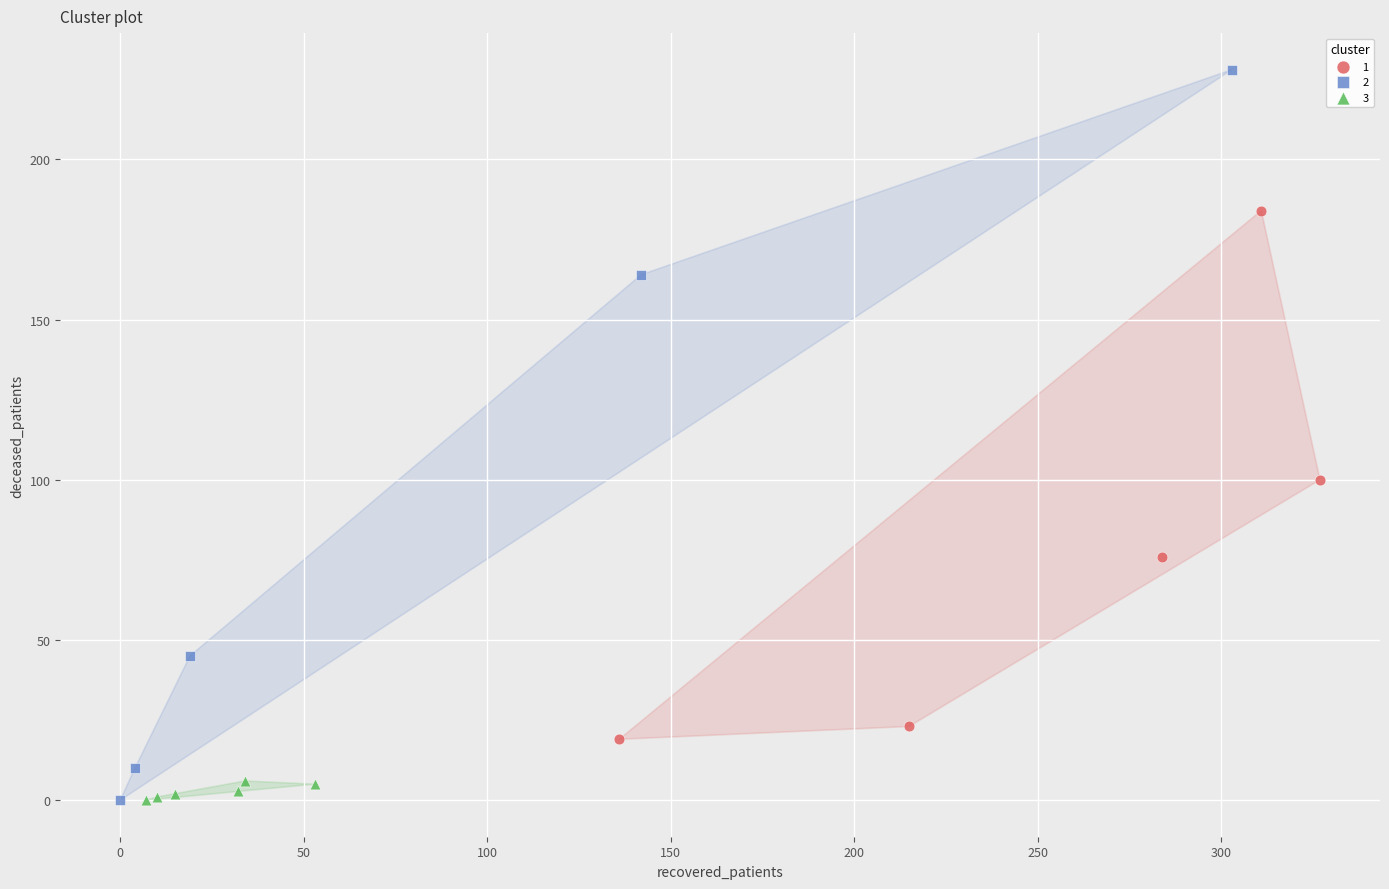

What are all the series names shown in the legend?

1, 2, 3